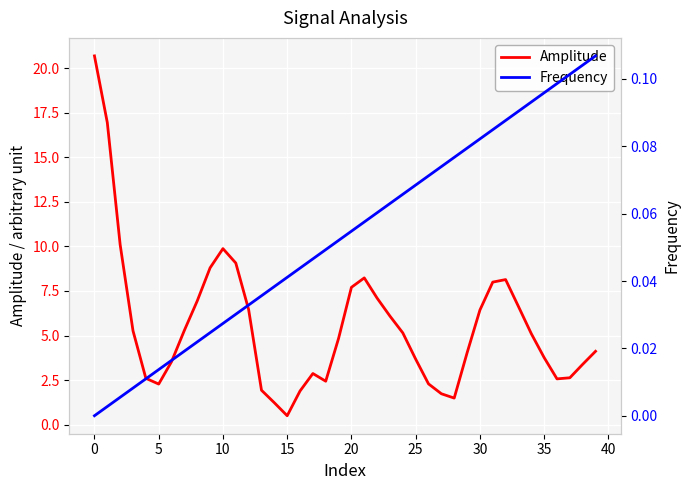

How many interior local peaks does the Amplitude series have?

4